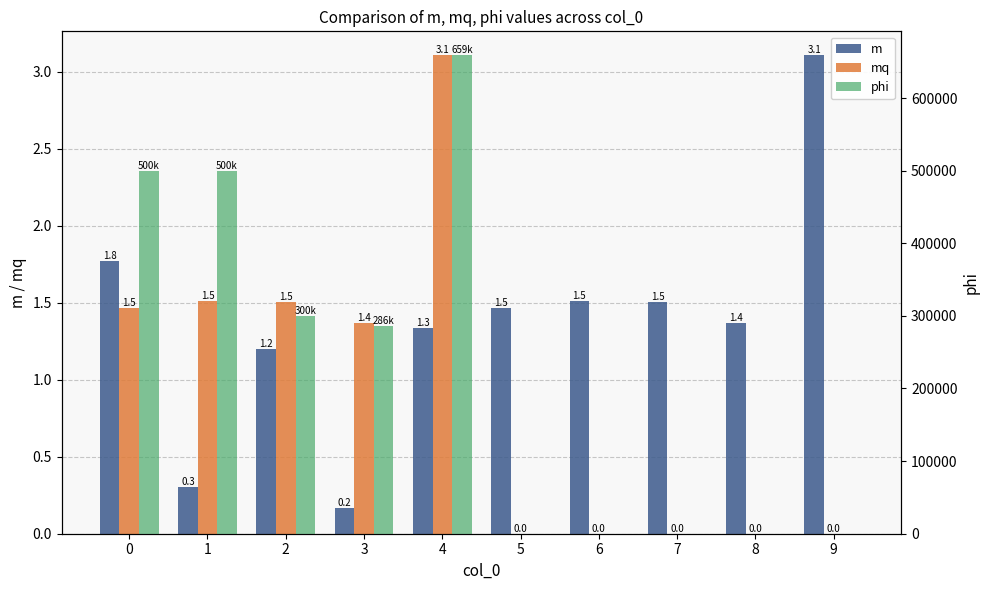

Which series changed the most between 0 and 8?

phi